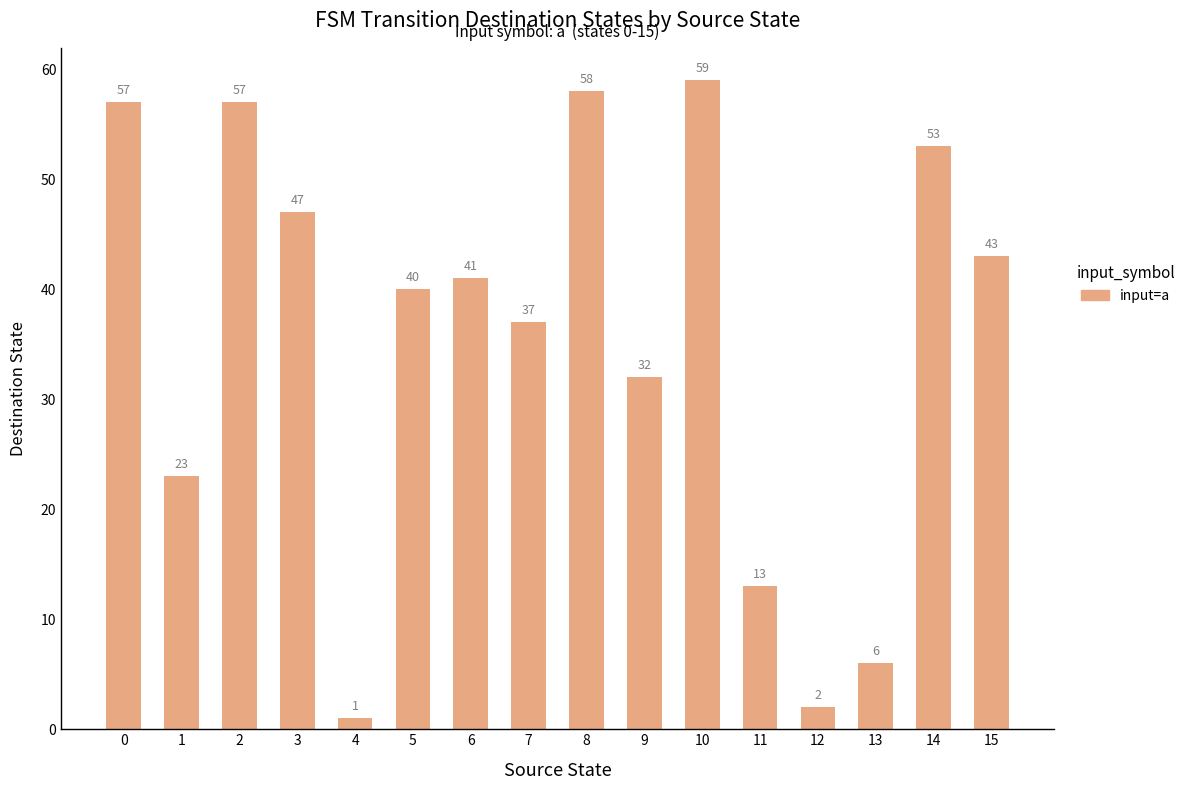

What is the difference between the maximum and minimum values?

58